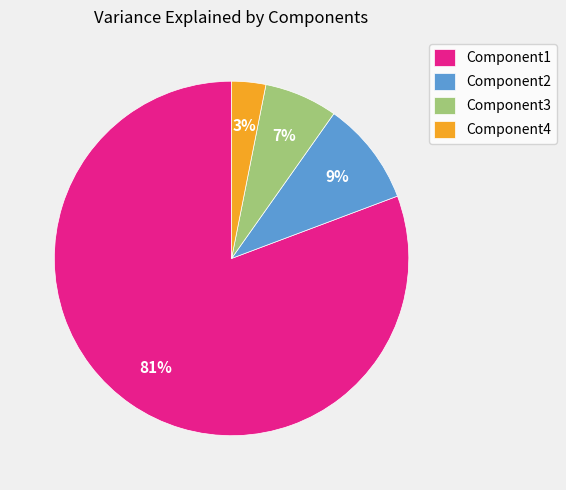

Combined, do Component3 and Component4 account for over 50%?

No